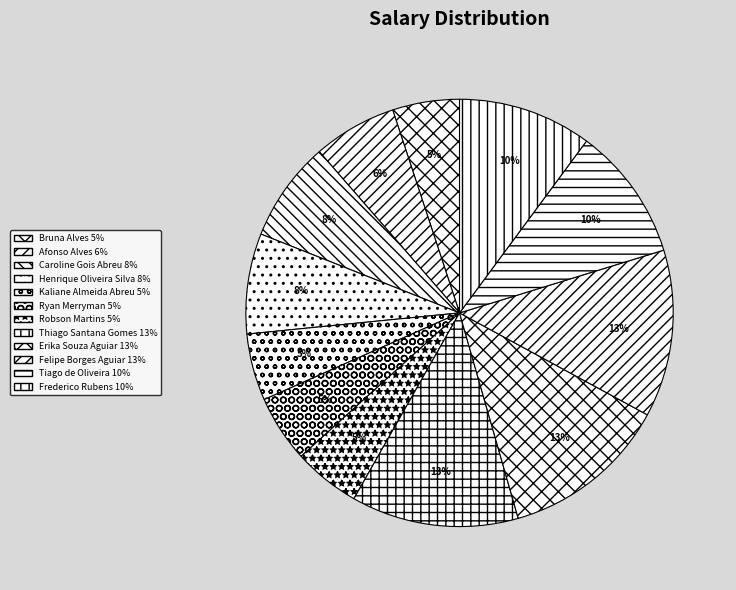

Is Ryan Merryman the majority of the pie?

No